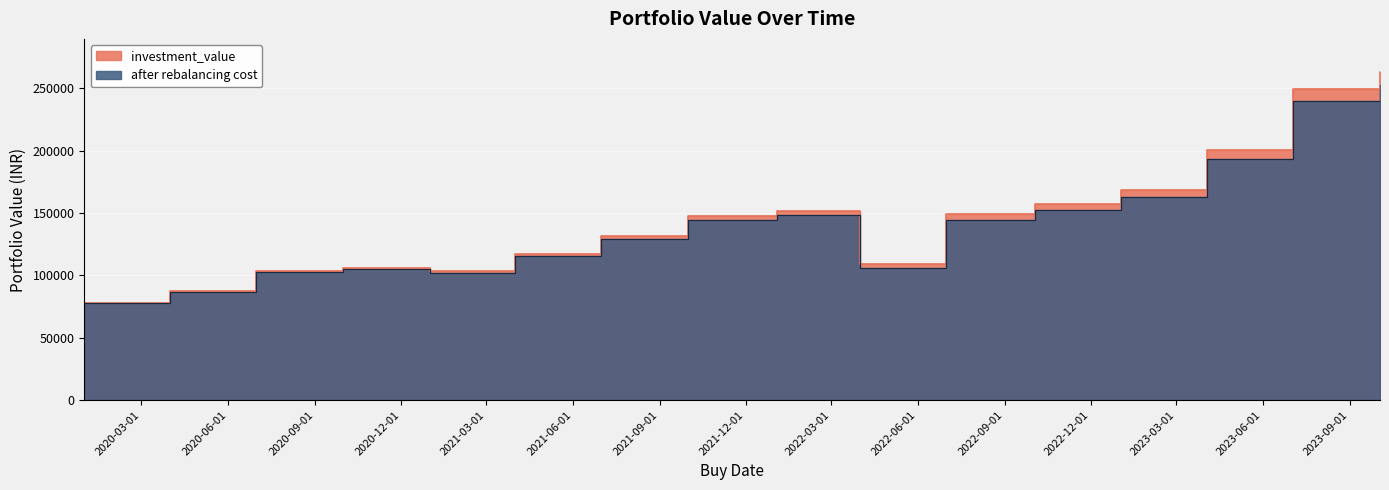

What is the label of the 15th point from the left?

2023-07-03